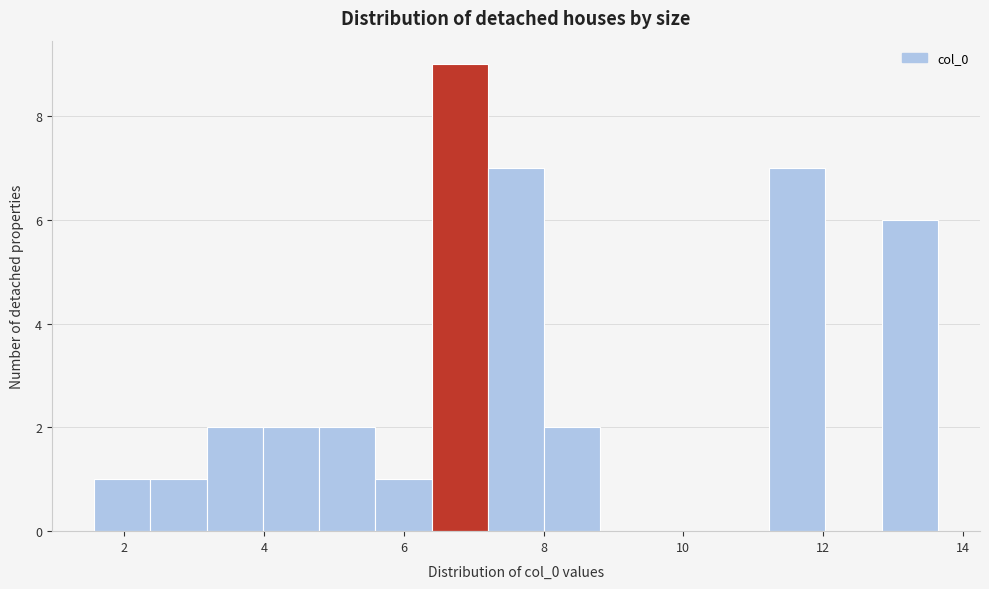

Reading left to right, list every bar in this chart as the range it spans on the x-axis followed by its height. Neither the bar edges nor the heights are printed on the chart, so give them approximately, as read against the axes.

1.6 to 2.4: 1
2.4 to 3.2: 1
3.2 to 4.0: 2
4.0 to 4.8: 2
4.8 to 5.6: 2
5.6 to 6.4: 1
6.4 to 7.2: 9
7.2 to 8.0: 7
8.0 to 8.8: 2
8.8 to 9.6: 0
9.6 to 10.4: 0
10.4 to 11.2: 0
11.2 to 12.0: 7
12.0 to 12.8: 0
12.8 to 13.6: 6